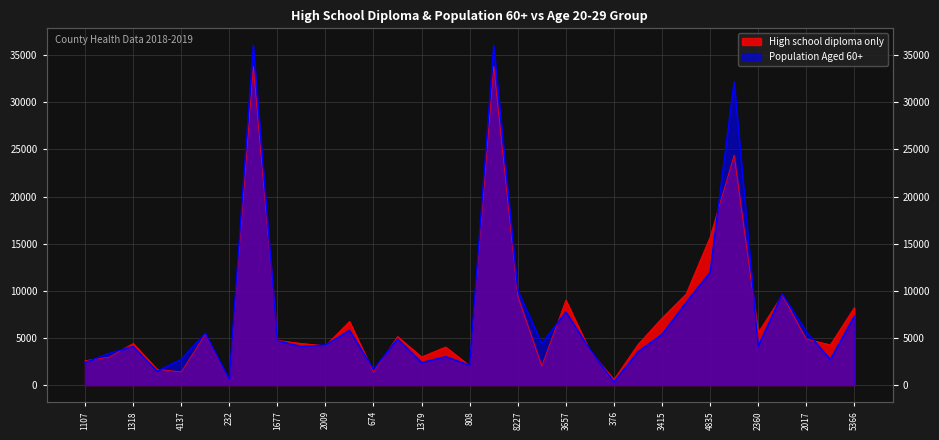

What are all the series names shown in the legend?

High school diploma only, Population Aged 60+